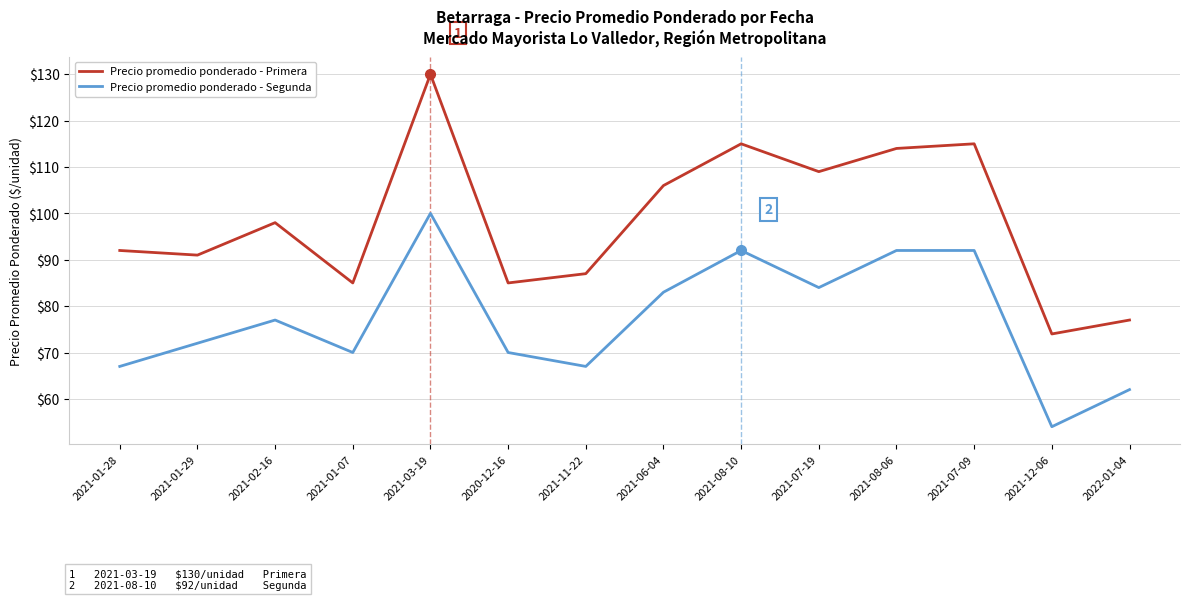

What position from the right is 2021-12-06?

2